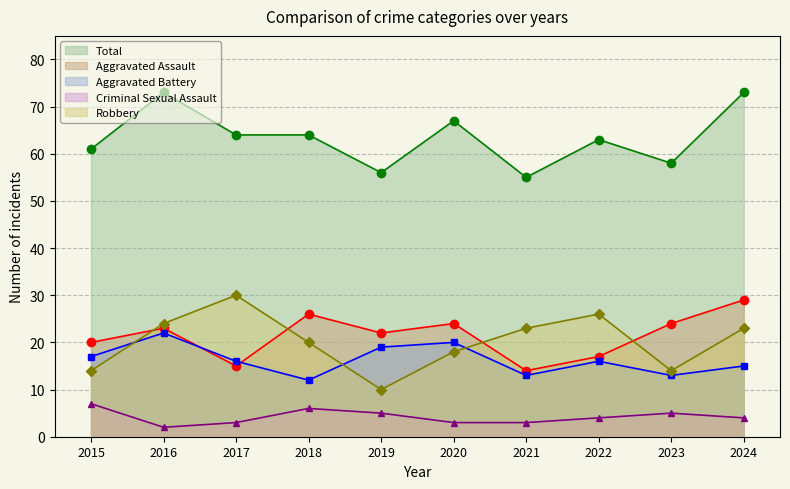

Which series has the widest spread of values?

Robbery